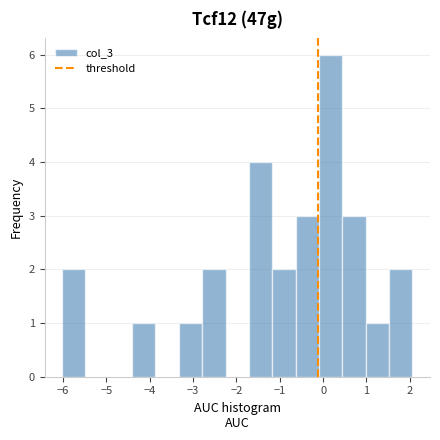

What is the height of the bar covering 1.0 to 1.5 on the x-axis? Neither the bar edges nor the heights are printed on the chart, so give them approximately, as read against the axes.

1